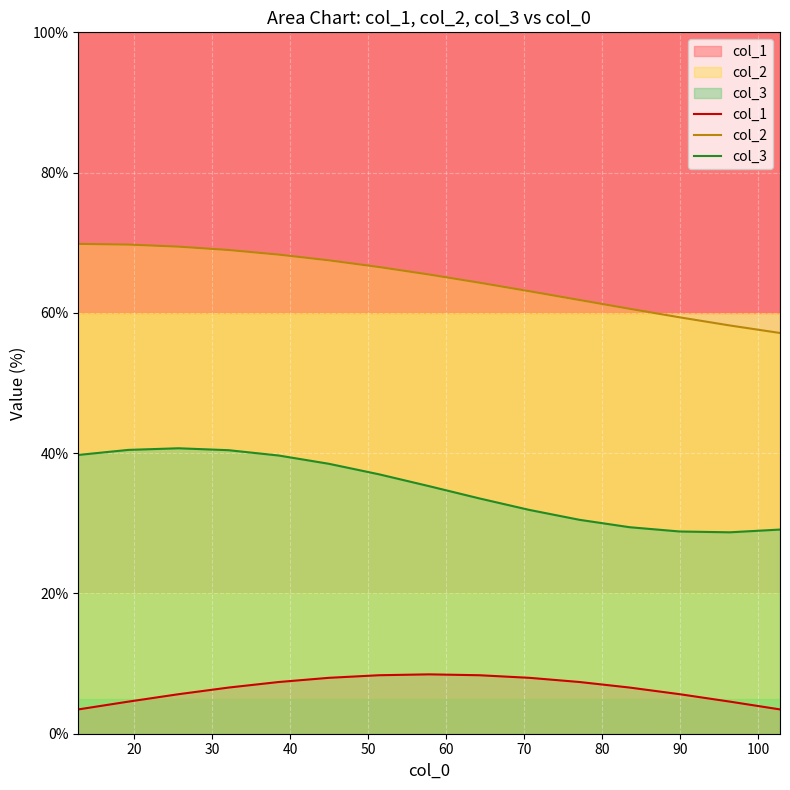

What is the difference between the second highest and second lowest values in the col_3 series?

11.6